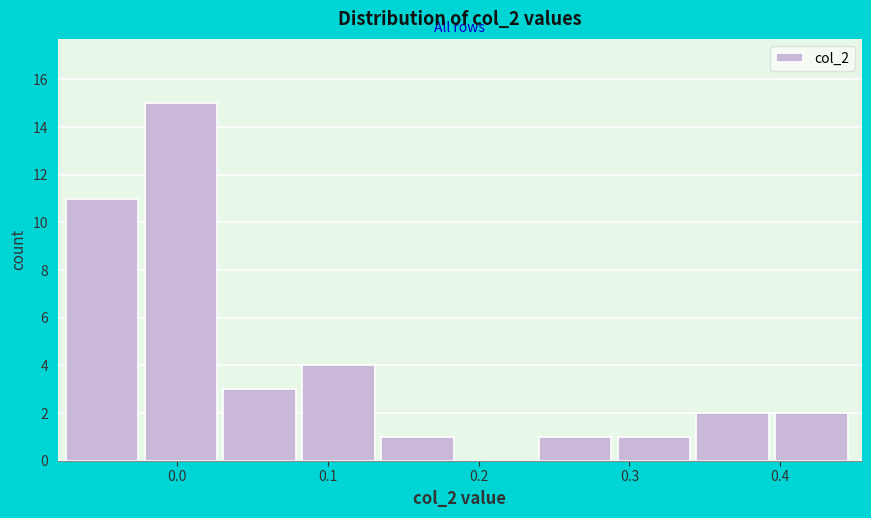

Reading left to right, list every bar in this chart as the range it spans on the x-axis followed by its height. Neither the bar edges nor the heights are printed on the chart, so give them approximately, as read against the axes.

-0.07 to -0.02: 11
-0.02 to 0.03: 15
0.03 to 0.08: 3
0.08 to 0.14: 4
0.14 to 0.19: 1
0.19 to 0.24: 0
0.24 to 0.29: 1
0.29 to 0.34: 1
0.34 to 0.40: 2
0.40 to 0.45: 2